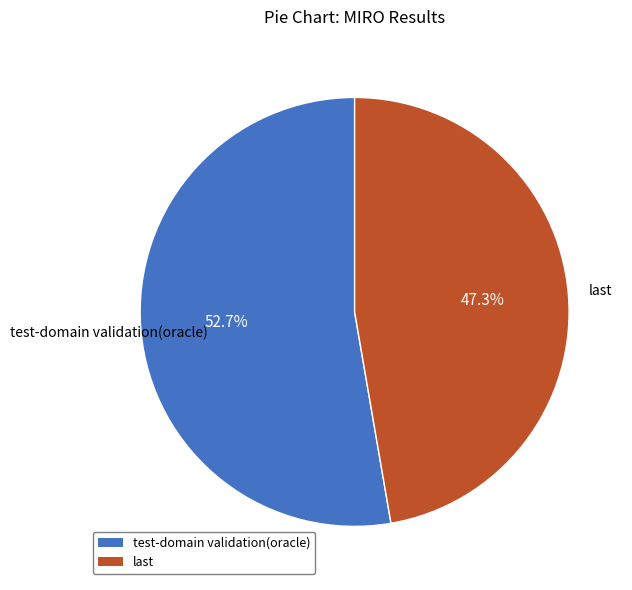

Is there any slice that represents more than half of the pie?

Yes